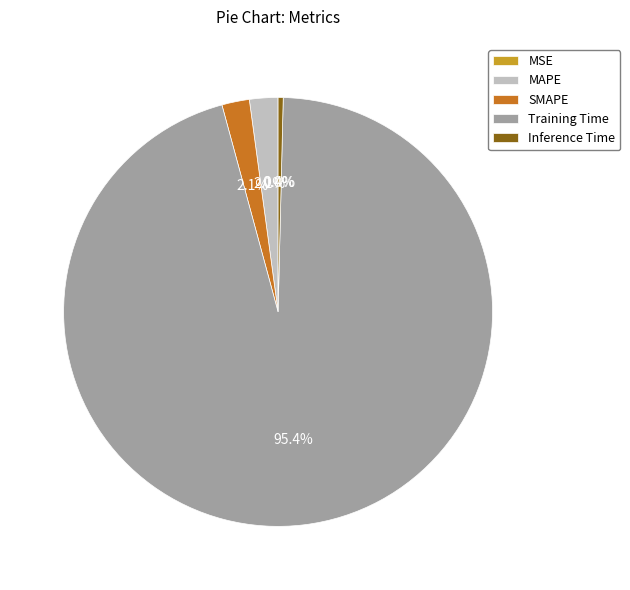

What percentage is NOT represented by SMAPE?

97.9%